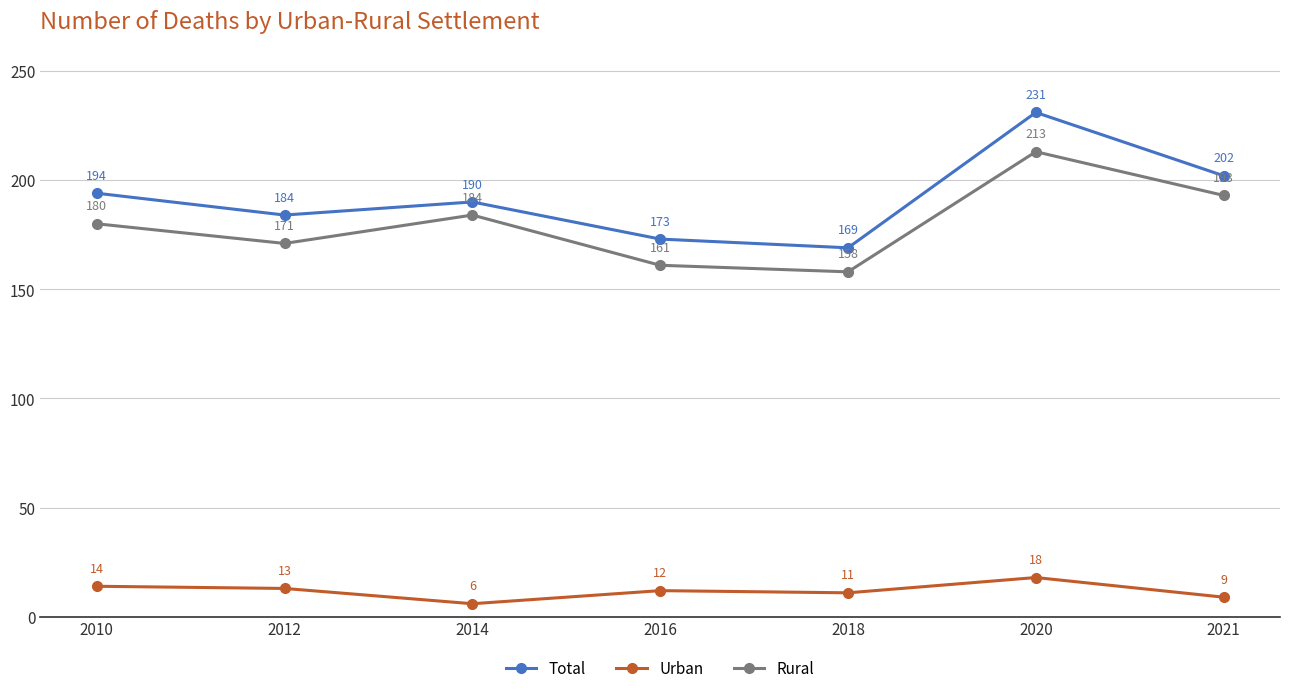

What is the total value across all series at 2016?

346